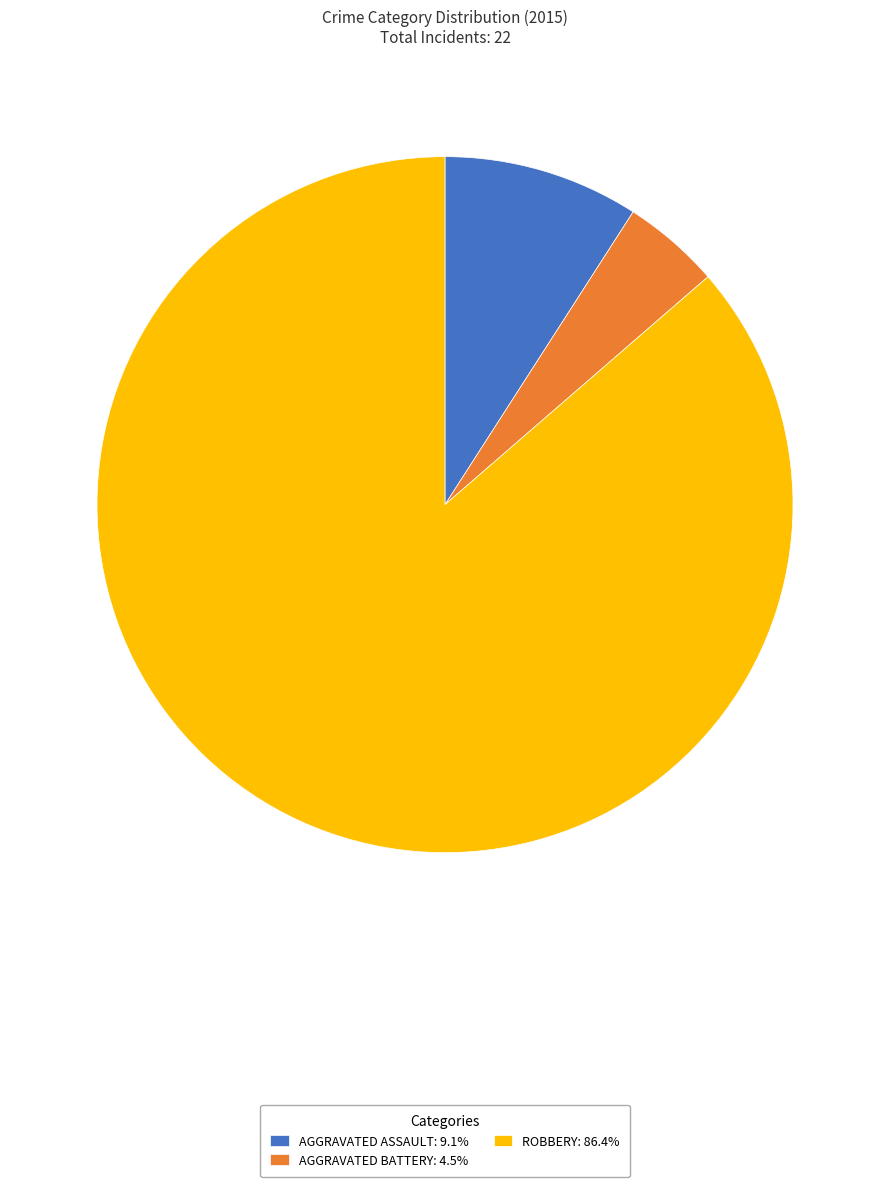

Count the number of slices in the pie.

3